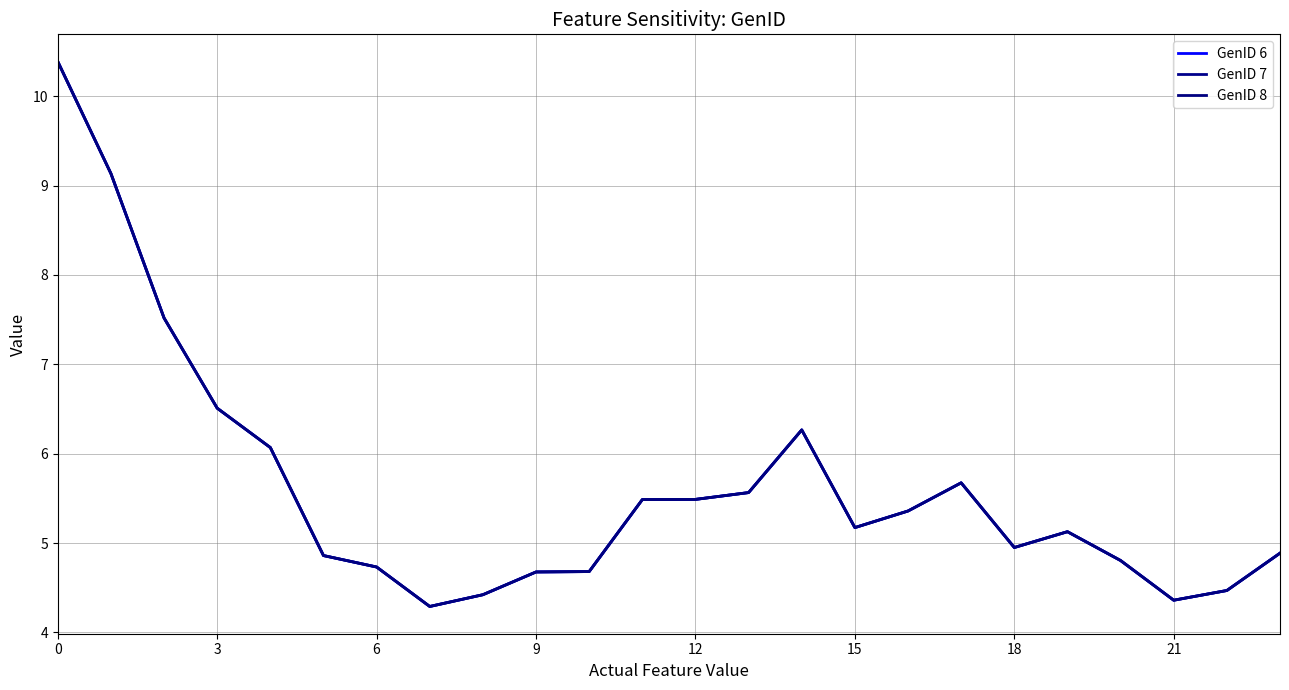

What is the average value of the GenID 7 series?

5.6